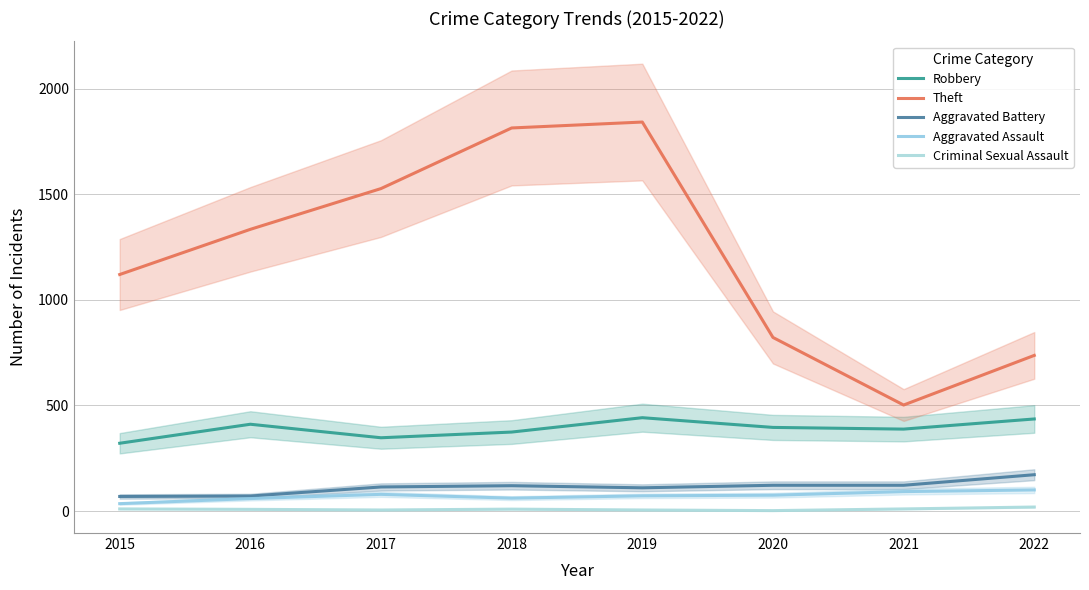

What is the value of the Aggravated Assault point at the 5th from the left?

72